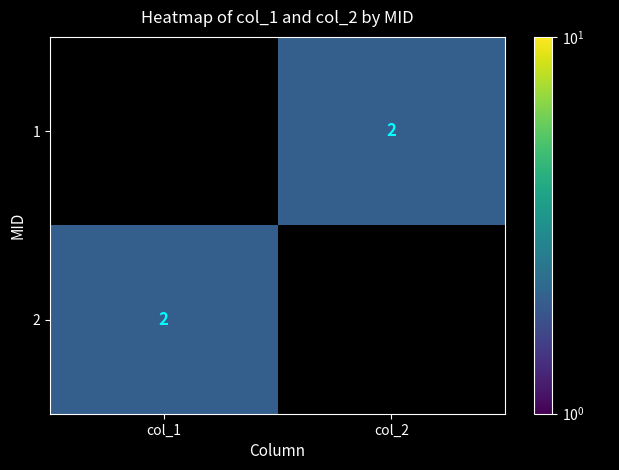

Which has a higher value, col_1 or col_2?

col_2